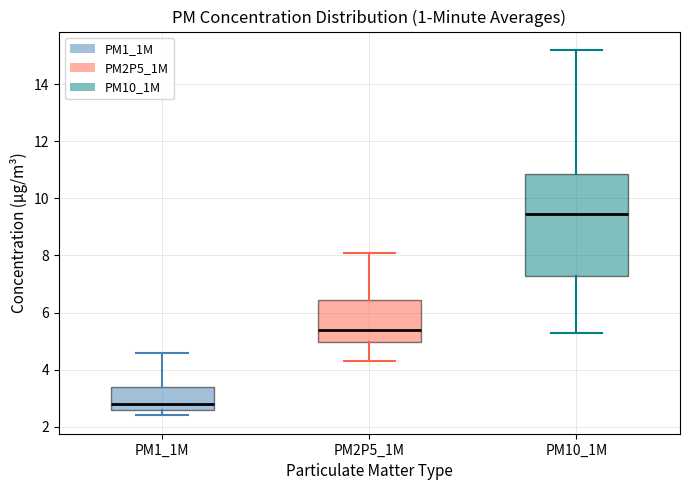

Which box is the tallest, from its lower edge to its upper edge?

PM10_1M